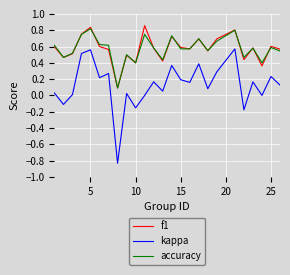

Which series has the largest range (max minus min)?

kappa